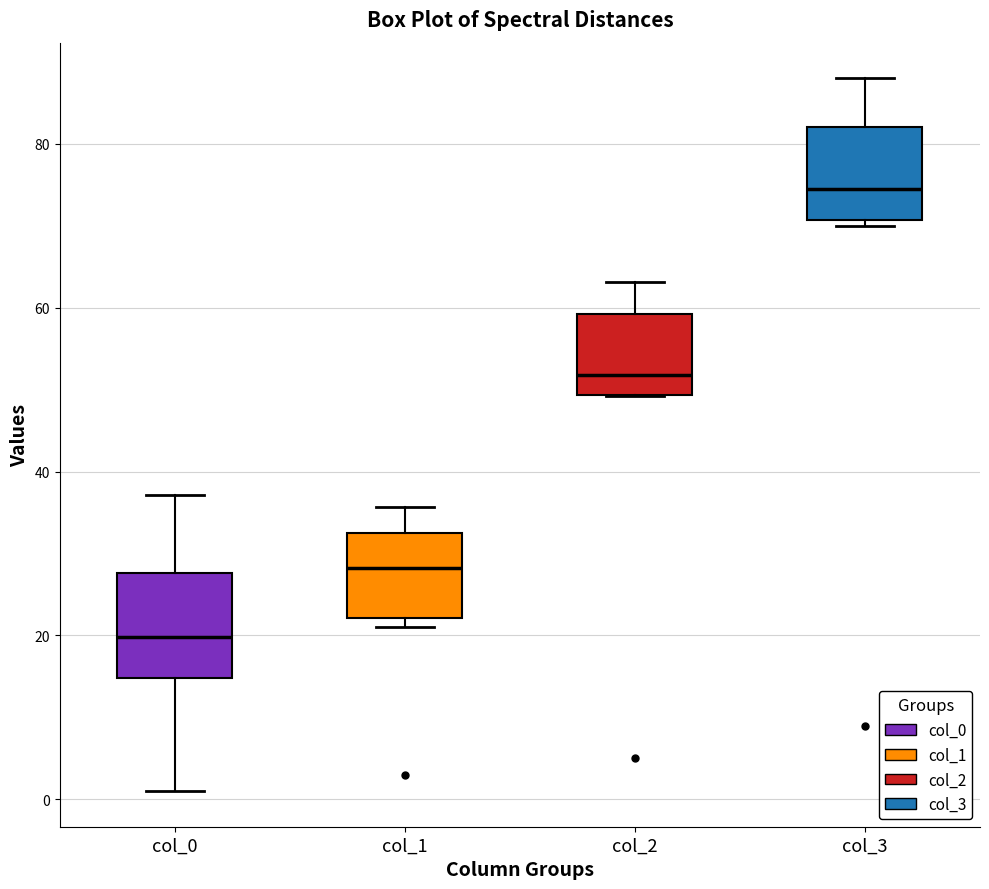

Reading left to right, transcribe this box plot: for each box, give where its median line is, the range the box spans, and where its two whiskers end, as read against the y-axis. The values are not printed on the chart, so give them approximately, as read against the axis.

col_0: median 20, box 14 to 28, whiskers 2 to 38
col_1: median 28, box 22 to 32, whiskers 22 (just below the box's lower edge) to 36
col_2: median 52, box 50 to 60, whiskers 50 to 64
col_3: median 74, box 70 to 82, whiskers 70 (just below the box's lower edge) to 88